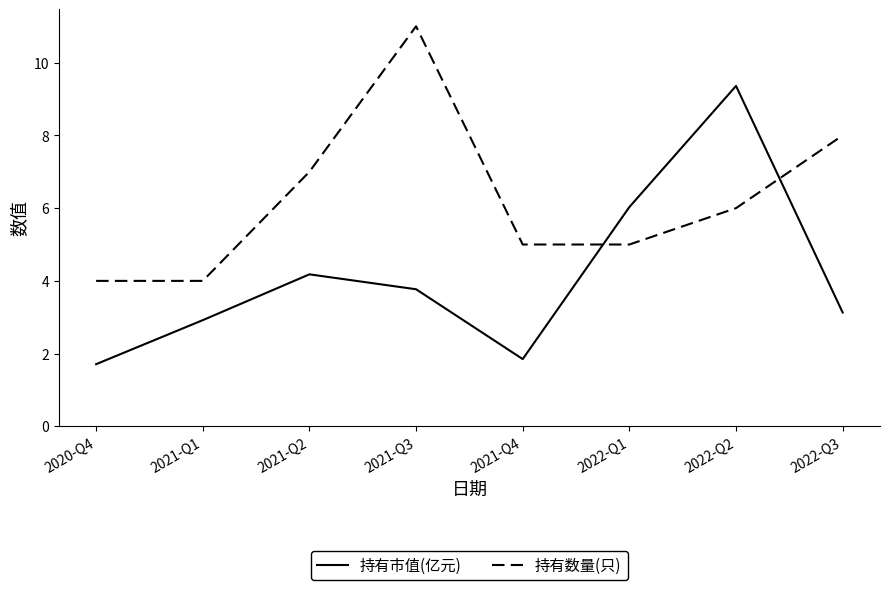

Where is the first local maximum for 持有市值(亿元)?

2021-Q2